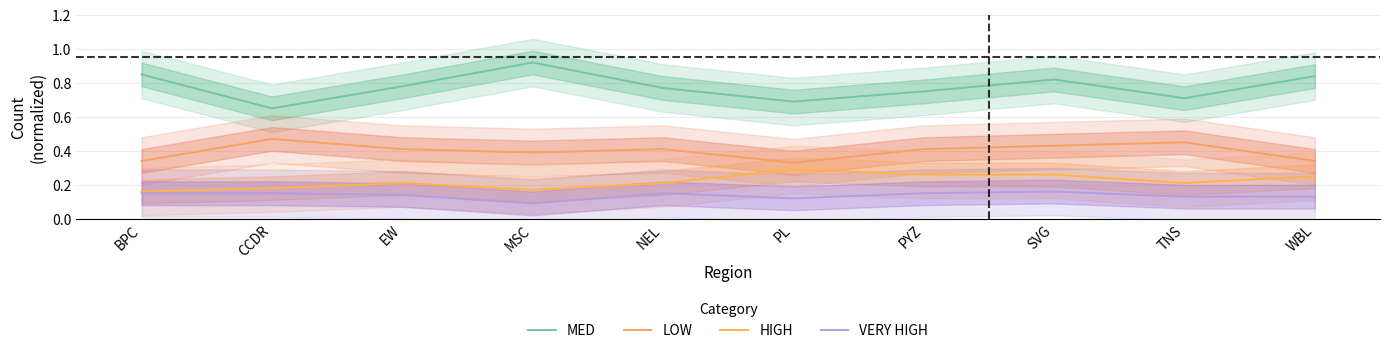

What is the approximate value of HIGH at EW?

0.2